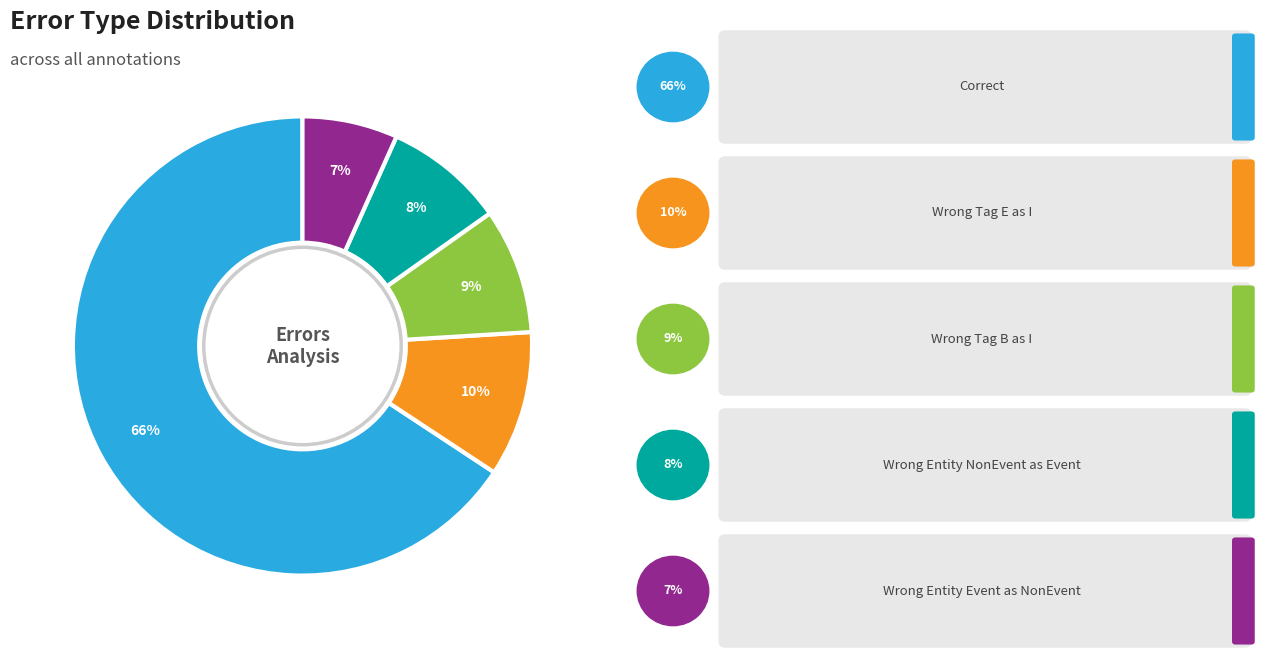

To the nearest percent, what is the difference between the largest and smallest slice percentages?

59%